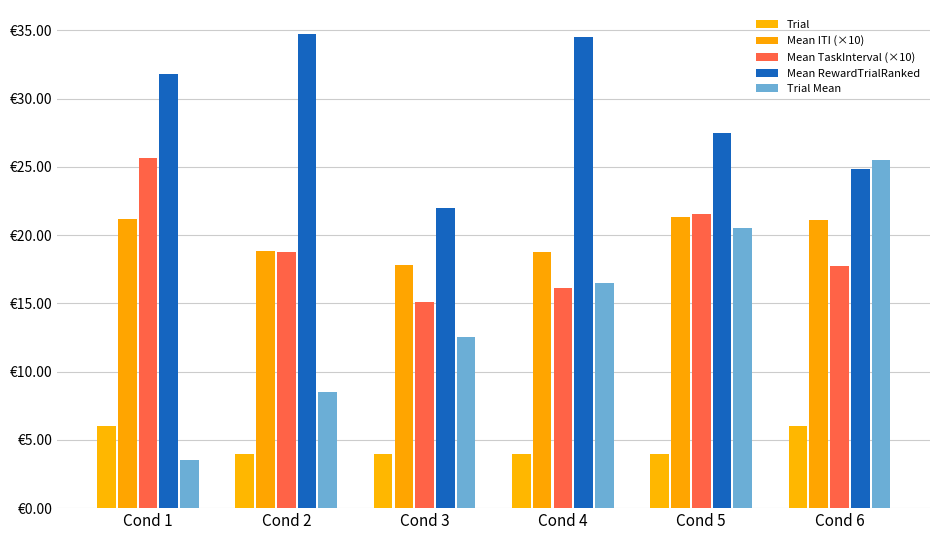

What is the sum of the Trial Mean values at Cond 4 and Cond 2?

25.0